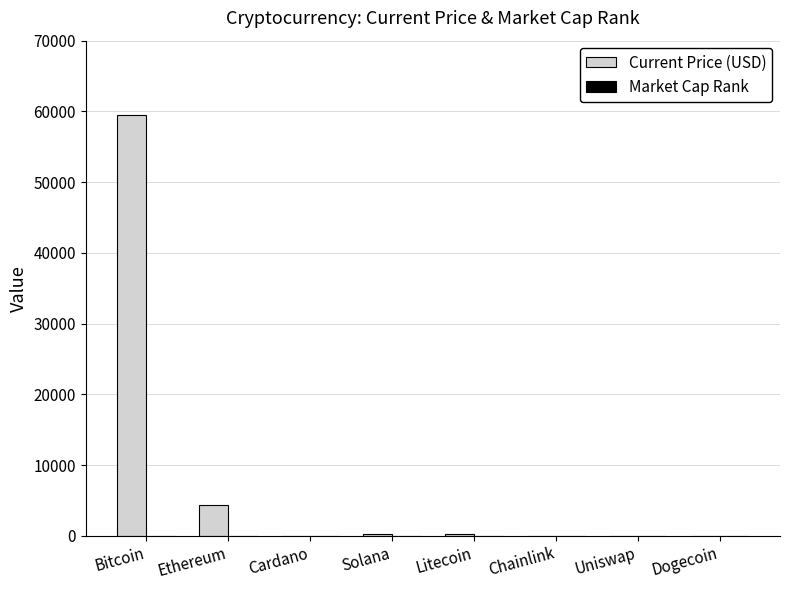

At which label does Current Price (USD) reach its peak?

Bitcoin